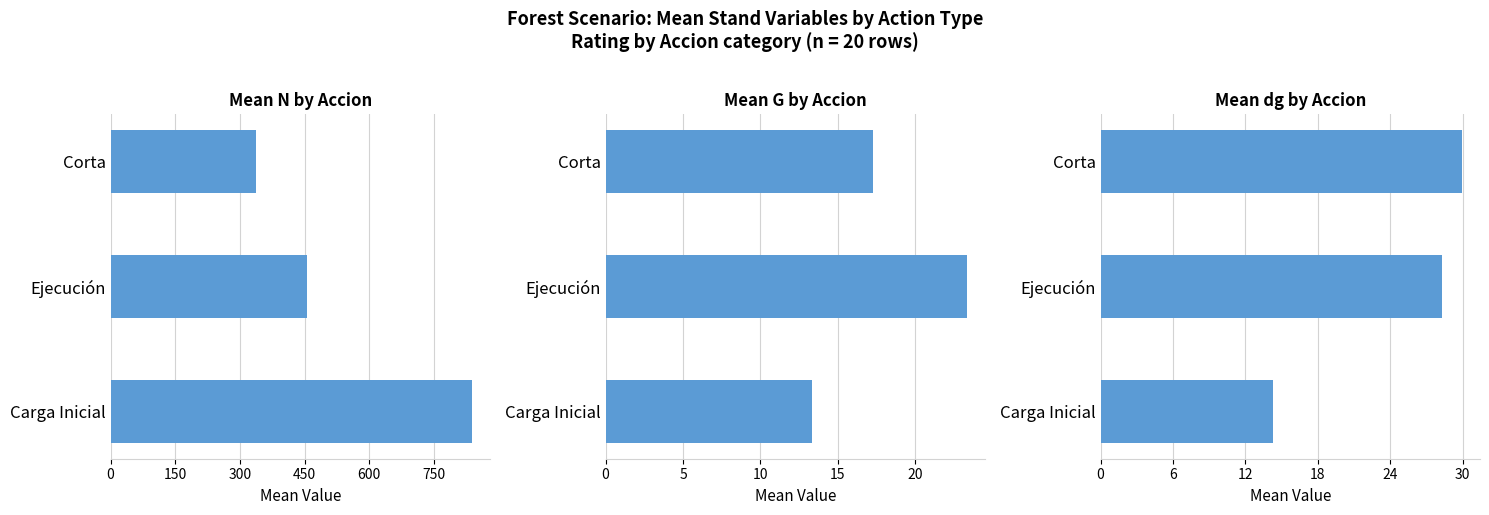

Reading right to left, transcribe all the data shown in this chart.

N: 300=336.2	150=455.4	0=838.2
G: 300=17.2	150=23.3	0=13.4
dg: 300=29.9	150=28.3	0=14.2